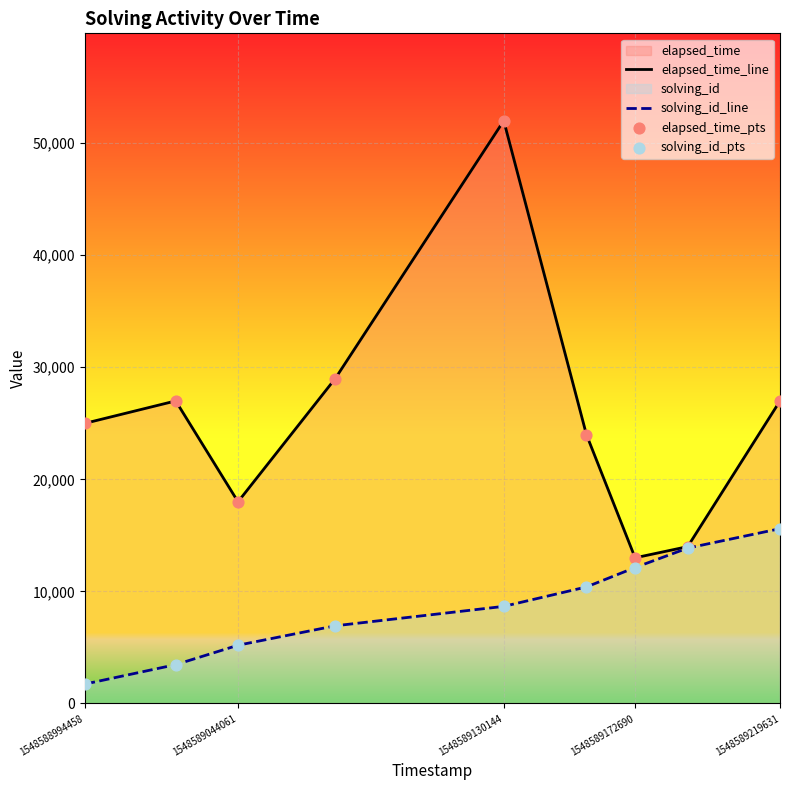

Which series reaches the maximum Y coordinate?

elapsed_time_line